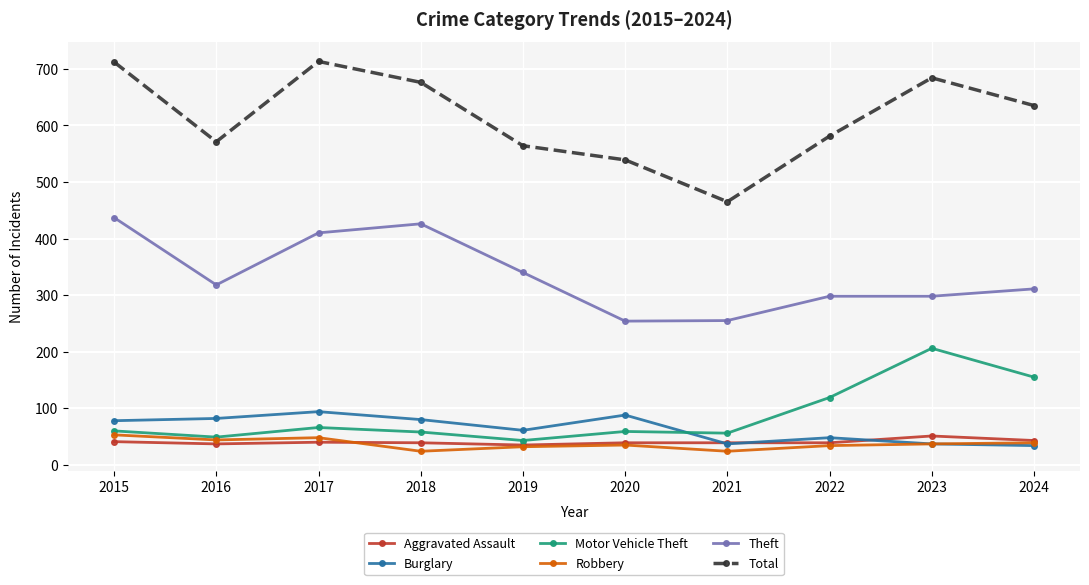

True or false: Theft has more than 2 interior local peaks.

False